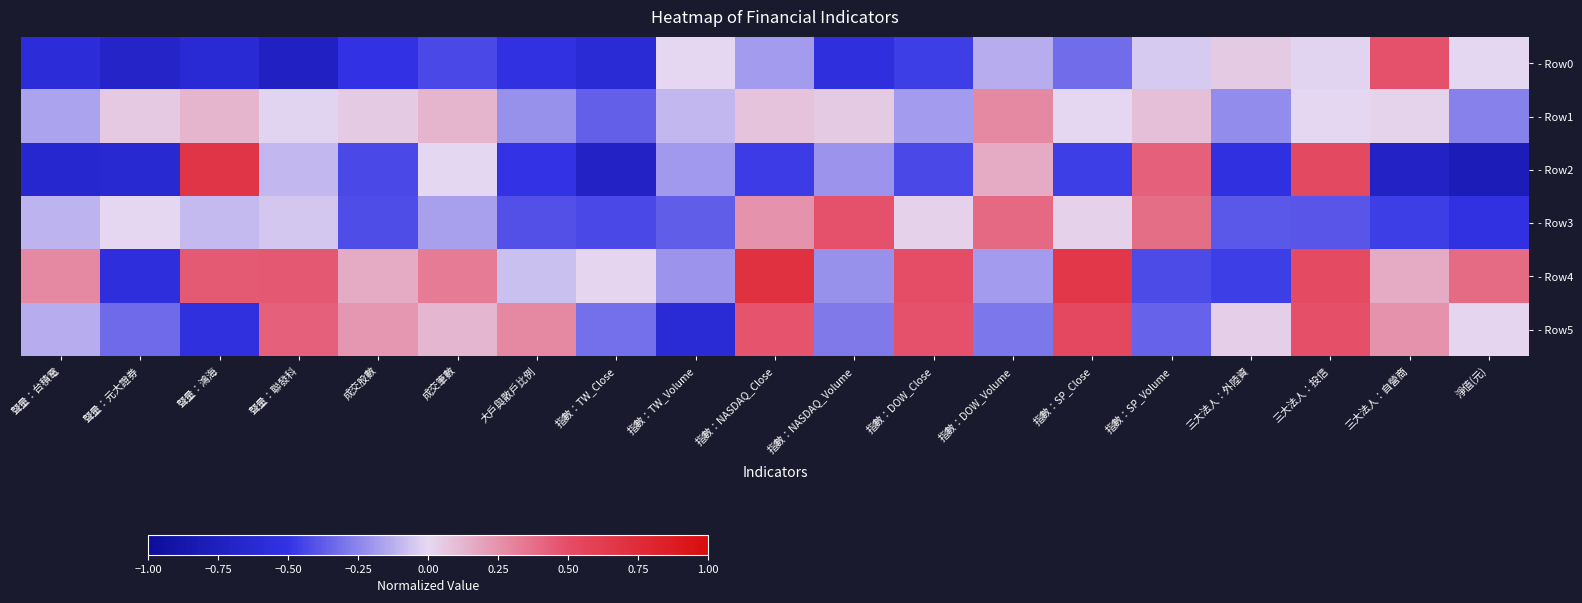

Reading left to right, transcribe all the data shown in this chart.

- Row0: 聲量：台積電=-0.6	聲量：元大證券=-0.7	聲量：鴻海=-0.6	聲量：聯發科=-0.7	成交股數=-0.5	成交筆數=-0.4	大戶與散戶比例=-0.5	指數：TW_Close=-0.6	指數：TW_Volume=0.0	指數：NASDAQ_Close=-0.2	指數：NASDAQ_Volume=-0.5	指數：DOW_Close=-0.5	指數：DOW_Volume=-0.1	指數：SP_Close=-0.3	指數：SP_Volume=-0.0	三大法人：外陸資=0.1	三大法人：投信=-0.0	三大法人：自營商=0.5	淨值(元)=-0.0
- Row1: 聲量：台積電=-0.2	聲量：元大證券=0.1	聲量：鴻海=0.1	聲量：聯發科=-0.0	成交股數=0.1	成交筆數=0.1	大戶與散戶比例=-0.2	指數：TW_Close=-0.4	指數：TW_Volume=-0.1	指數：NASDAQ_Close=0.1	指數：NASDAQ_Volume=0.1	指數：DOW_Close=-0.2	指數：DOW_Volume=0.3	指數：SP_Close=0.0	指數：SP_Volume=0.1	三大法人：外陸資=-0.2	三大法人：投信=0.0	三大法人：自營商=0.0	淨值(元)=-0.3
- Row2: 聲量：台積電=-0.6	聲量：元大證券=-0.6	聲量：鴻海=0.7	聲量：聯發科=-0.1	成交股數=-0.4	成交筆數=-0.0	大戶與散戶比例=-0.5	指數：TW_Close=-0.7	指數：TW_Volume=-0.2	指數：NASDAQ_Close=-0.5	指數：NASDAQ_Volume=-0.2	指數：DOW_Close=-0.4	指數：DOW_Volume=0.2	指數：SP_Close=-0.5	指數：SP_Volume=0.4	三大法人：外陸資=-0.5	三大法人：投信=0.5	三大法人：自營商=-0.7	淨值(元)=-0.8
- Row3: 聲量：台積電=-0.1	聲量：元大證券=0.0	聲量：鴻海=-0.1	聲量：聯發科=-0.1	成交股數=-0.4	成交筆數=-0.2	大戶與散戶比例=-0.4	指數：TW_Close=-0.4	指數：TW_Volume=-0.4	指數：NASDAQ_Close=0.2	指數：NASDAQ_Volume=0.5	指數：DOW_Close=0.0	指數：DOW_Volume=0.4	指數：SP_Close=0.0	指數：SP_Volume=0.4	三大法人：外陸資=-0.4	三大法人：投信=-0.4	三大法人：自營商=-0.5	淨值(元)=-0.5
- Row4: 聲量：台積電=0.3	聲量：元大證券=-0.6	聲量：鴻海=0.5	聲量：聯發科=0.5	成交股數=0.2	成交筆數=0.3	大戶與散戶比例=-0.1	指數：TW_Close=0.0	指數：TW_Volume=-0.2	指數：NASDAQ_Close=0.7	指數：NASDAQ_Volume=-0.2	指數：DOW_Close=0.5	指數：DOW_Volume=-0.2	指數：SP_Close=0.7	指數：SP_Volume=-0.4	三大法人：外陸資=-0.5	三大法人：投信=0.5	三大法人：自營商=0.2	淨值(元)=0.4
- Row5: 聲量：台積電=-0.1	聲量：元大證券=-0.3	聲量：鴻海=-0.5	聲量：聯發科=0.4	成交股數=0.2	成交筆數=0.1	大戶與散戶比例=0.3	指數：TW_Close=-0.3	指數：TW_Volume=-0.6	指數：NASDAQ_Close=0.5	指數：NASDAQ_Volume=-0.3	指數：DOW_Close=0.5	指數：DOW_Volume=-0.3	指數：SP_Close=0.5	指數：SP_Volume=-0.4	三大法人：外陸資=0.0	三大法人：投信=0.5	三大法人：自營商=0.2	淨值(元)=0.0